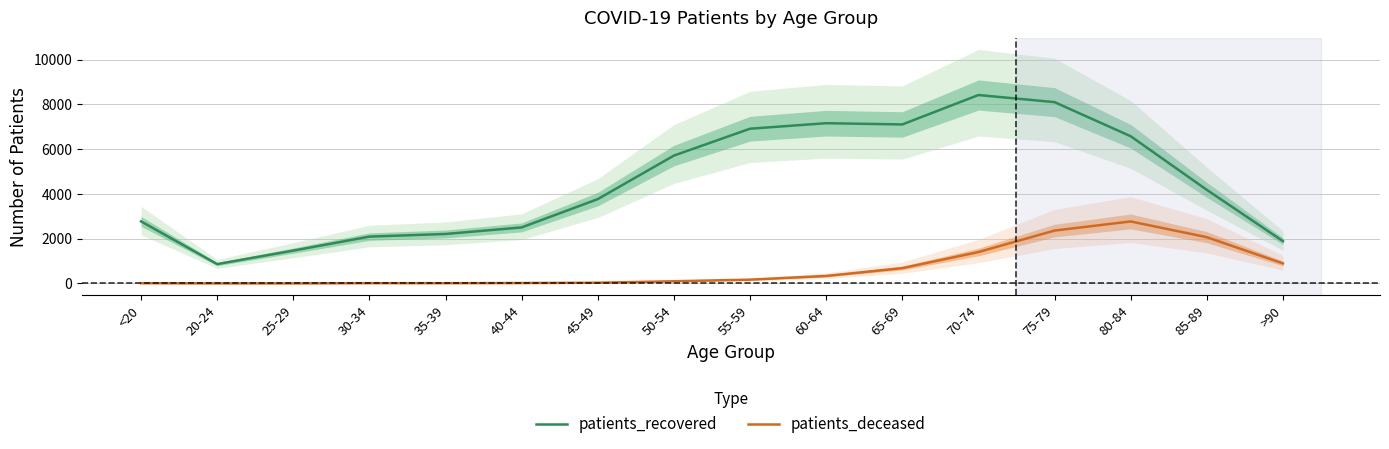

What is the difference between the maximum and minimum values in the patients_deceased series?

2769